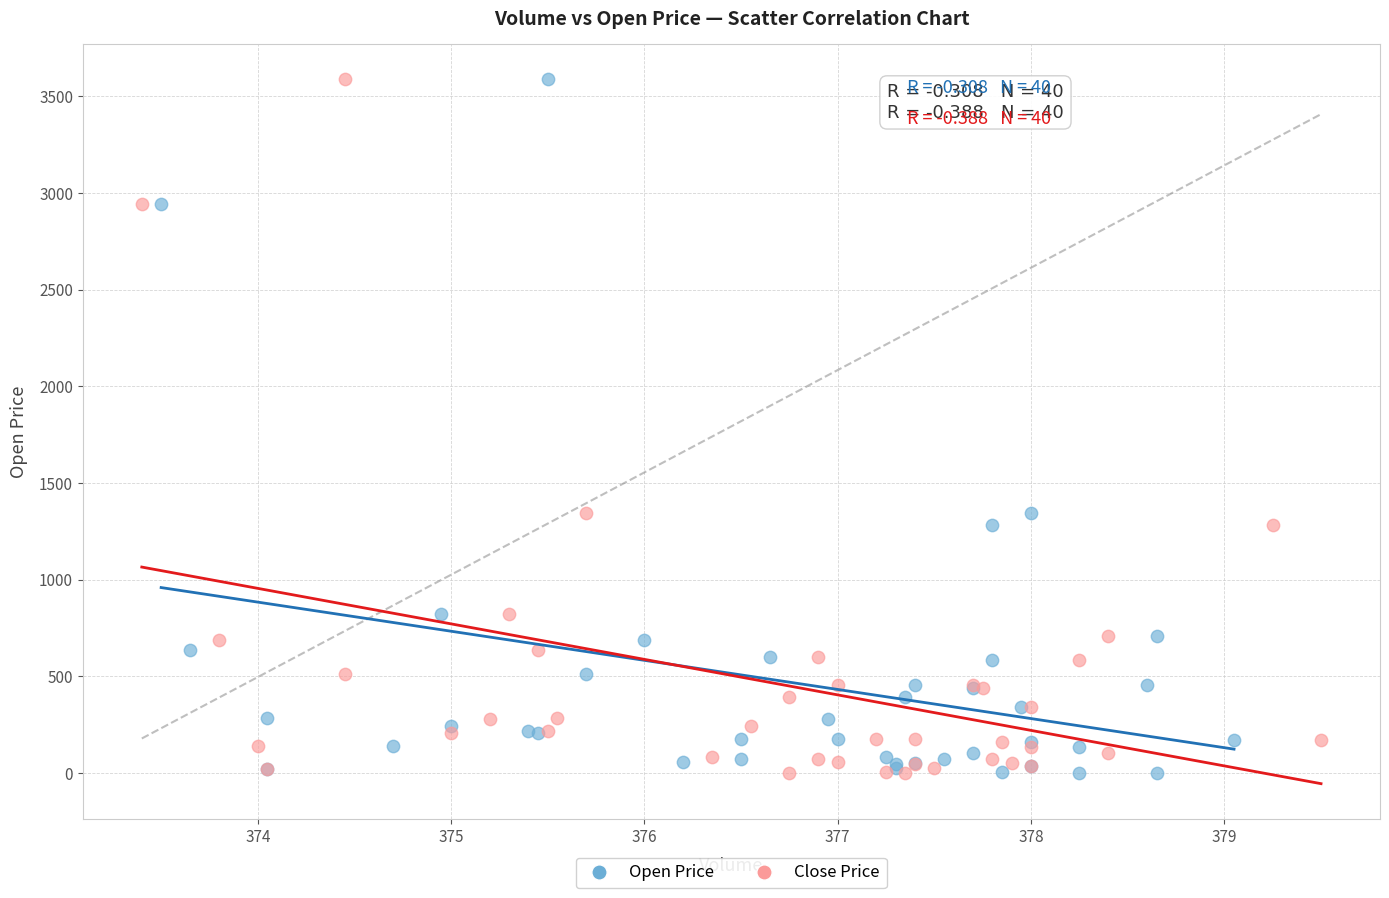

What are all the series names shown in the legend?

Open Price, Close Price